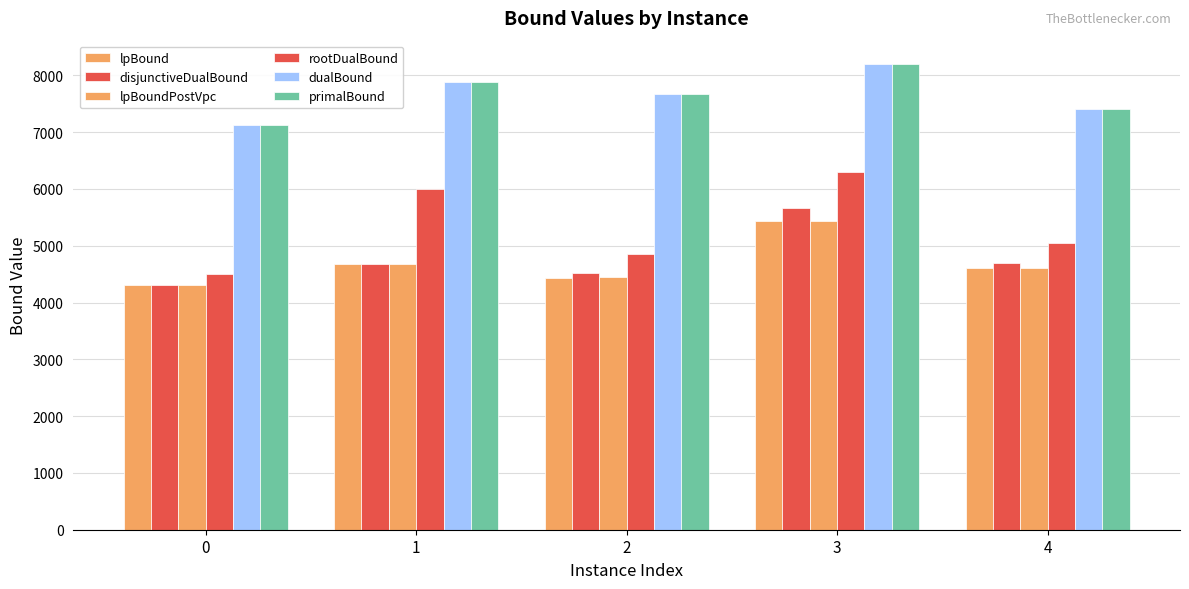

Which series has the largest range (max minus min)?

rootDualBound